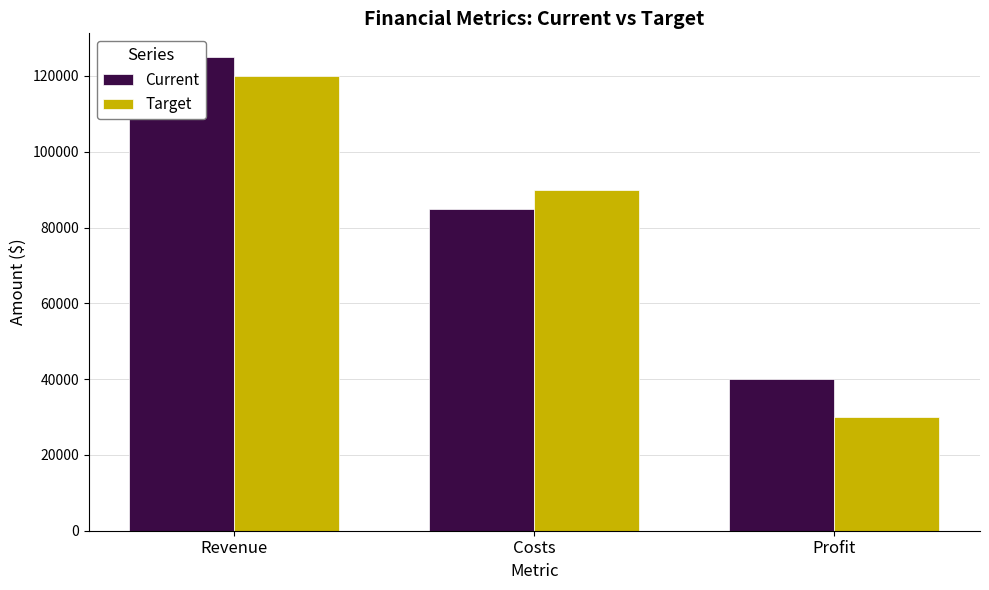

How many data points in Target are above 90000?

1